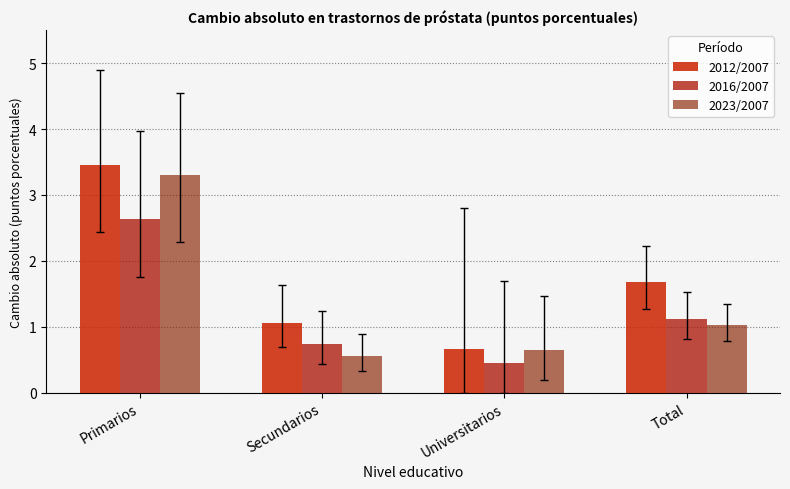

What is the difference between the maximum and minimum values in the 2012/2007 series?

2.8